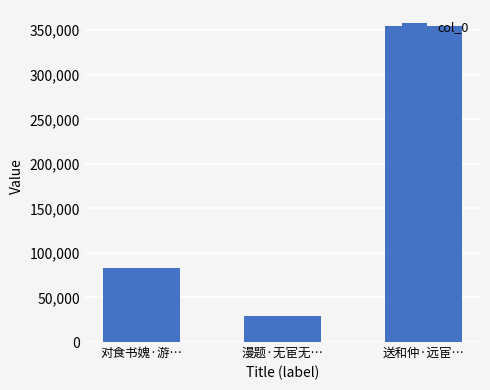

Are the bars horizontal?

No